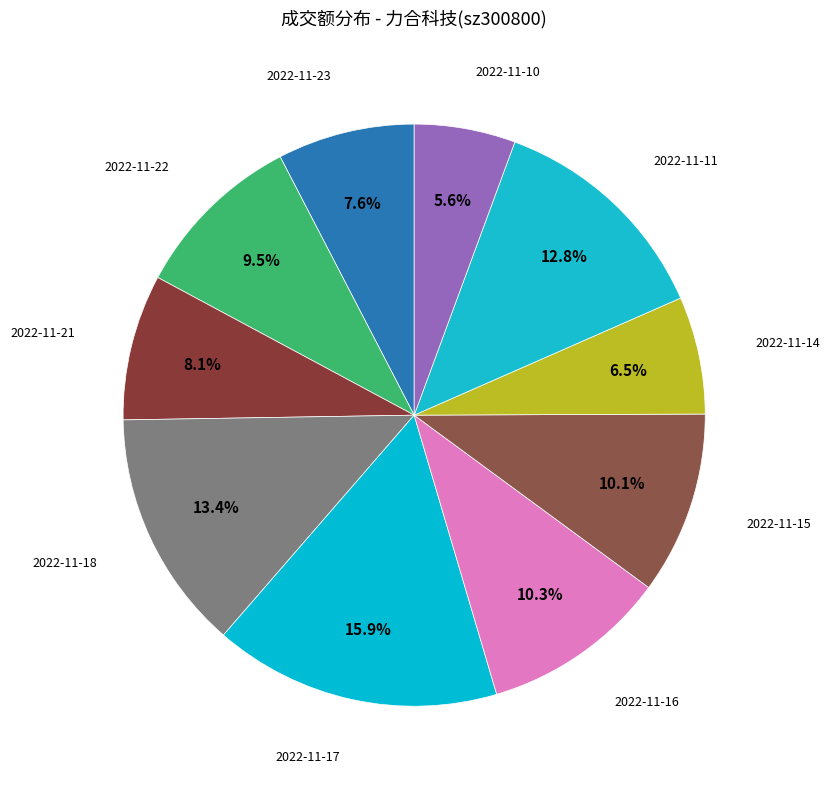

To the nearest percent, what is the average slice percentage?

10%